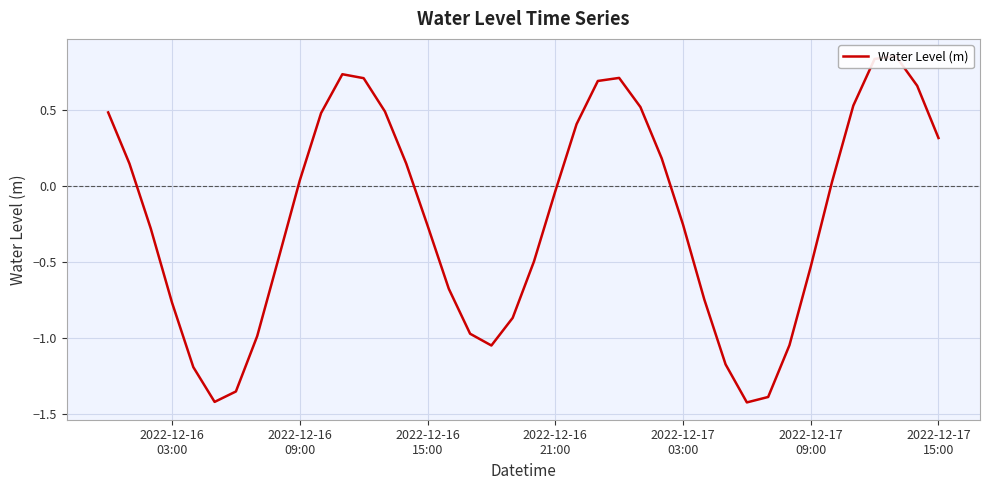

The value at 2022-12-17 15:00 is 0.1. True or false?

False